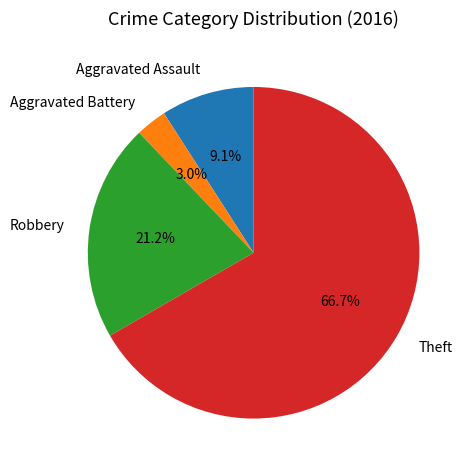

What percentage is NOT represented by Theft?

33.3%